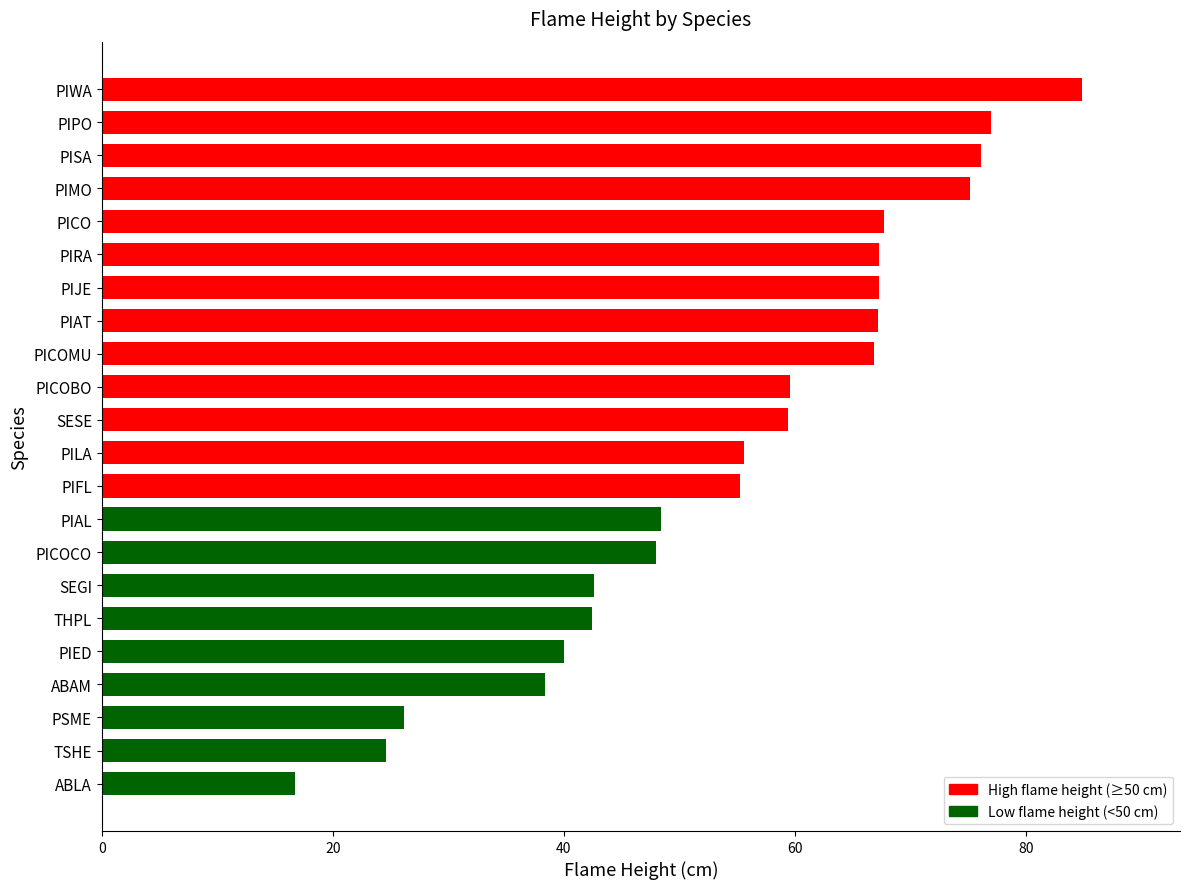

How many data points are less than 59?

11